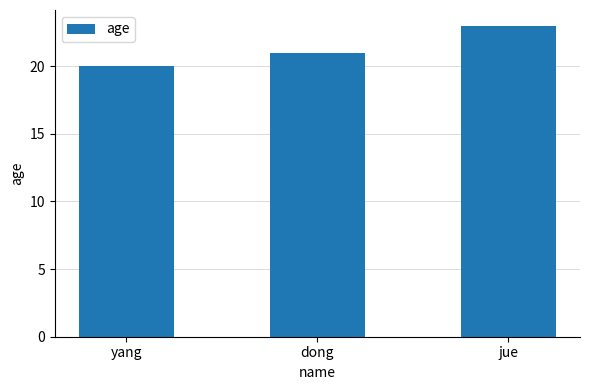

At which category does the chart reach its peak across all series?

jue